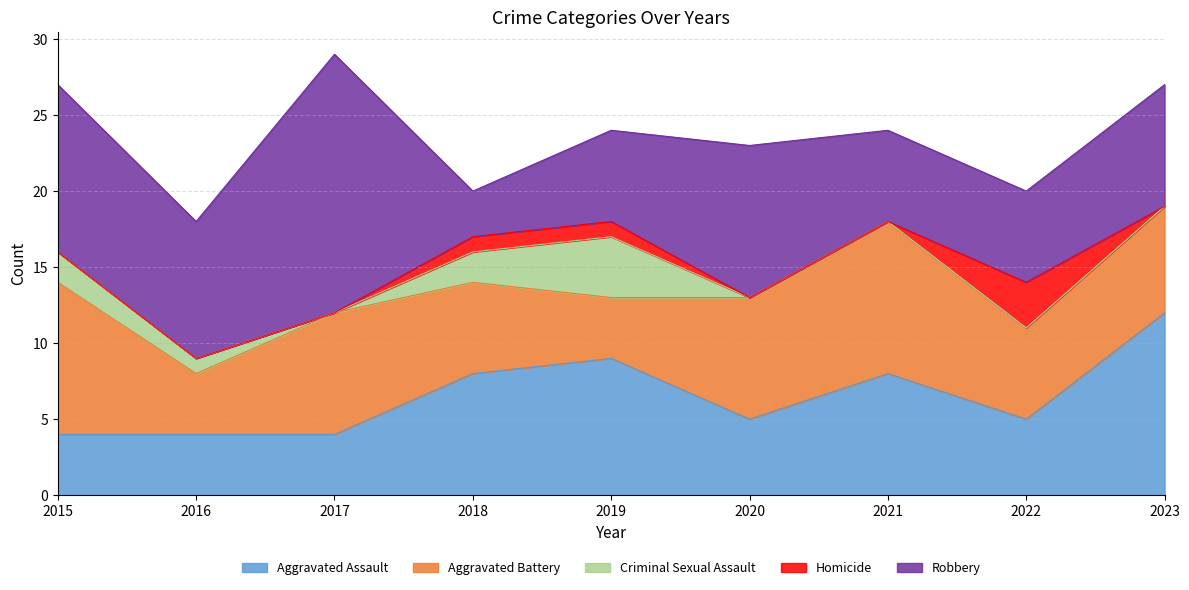

Is the value of Criminal Sexual Assault at 2016 greater than the value of Robbery at 2016?

No